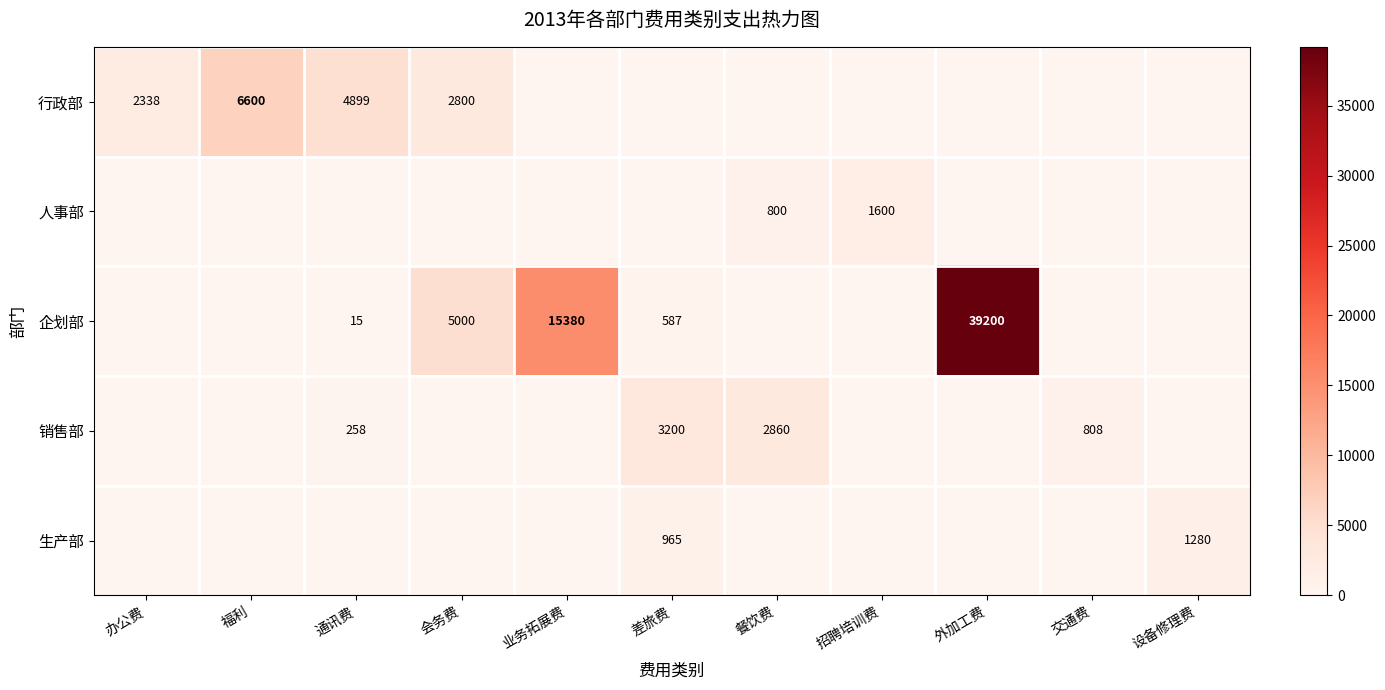

What is the difference between the highest and lowest values at 通讯费?

4899